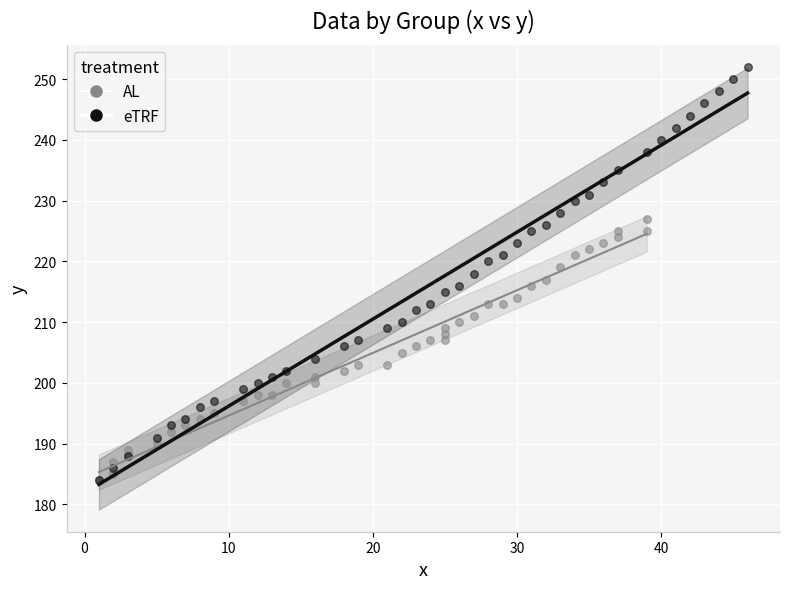

Which series contains the highest Y value?

eTRF